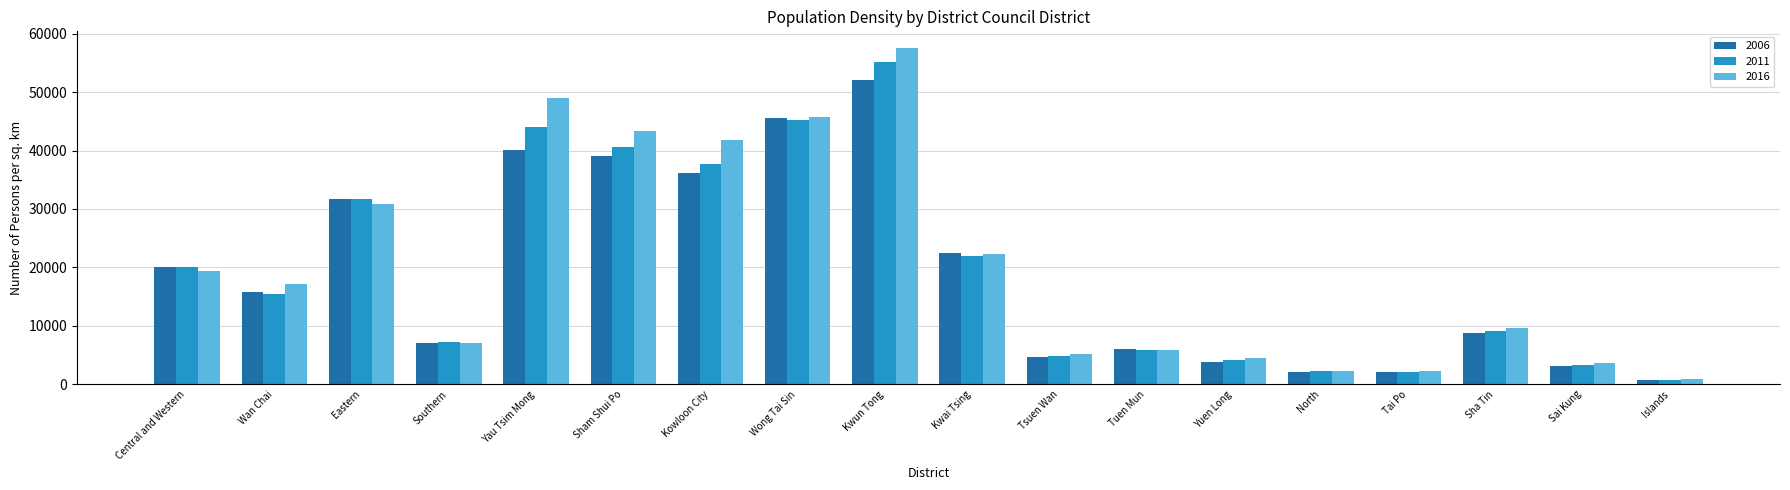

Which series changed the most between Central and Western and North?

2006